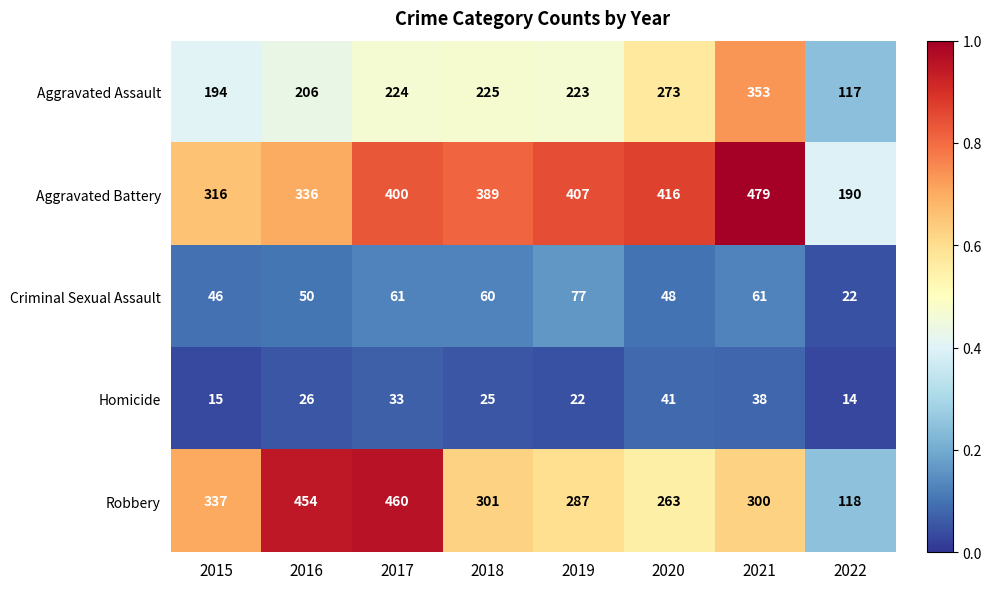

Which category has the highest value in the Criminal Sexual Assault series?

2019